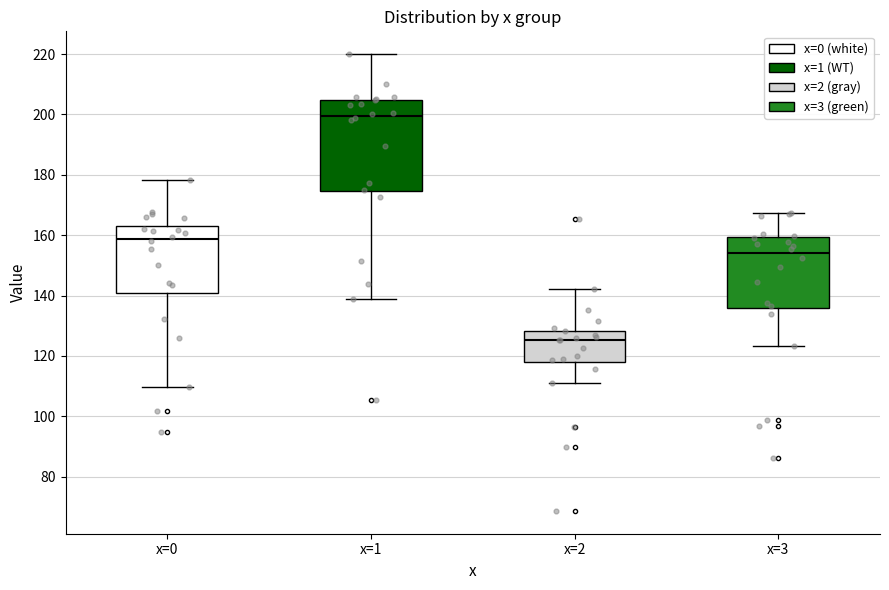

Which box has the lowest median line?

x=2